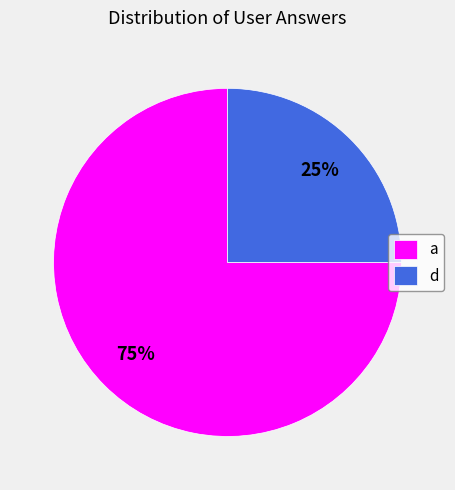

To the nearest percent, what is the combined percentage of a and d?

100%